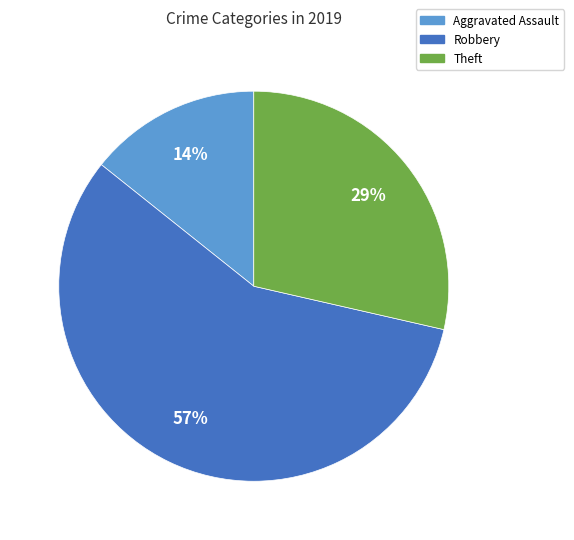

To the nearest percent, what is the difference between the largest and smallest slice percentages?

43%